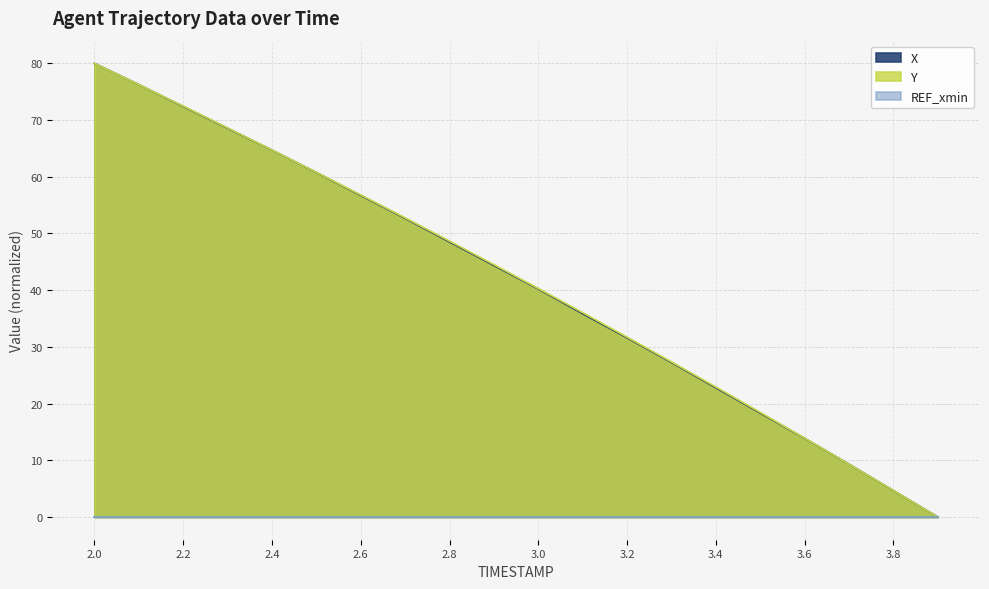

True or false: Y and X cross at least once.

False